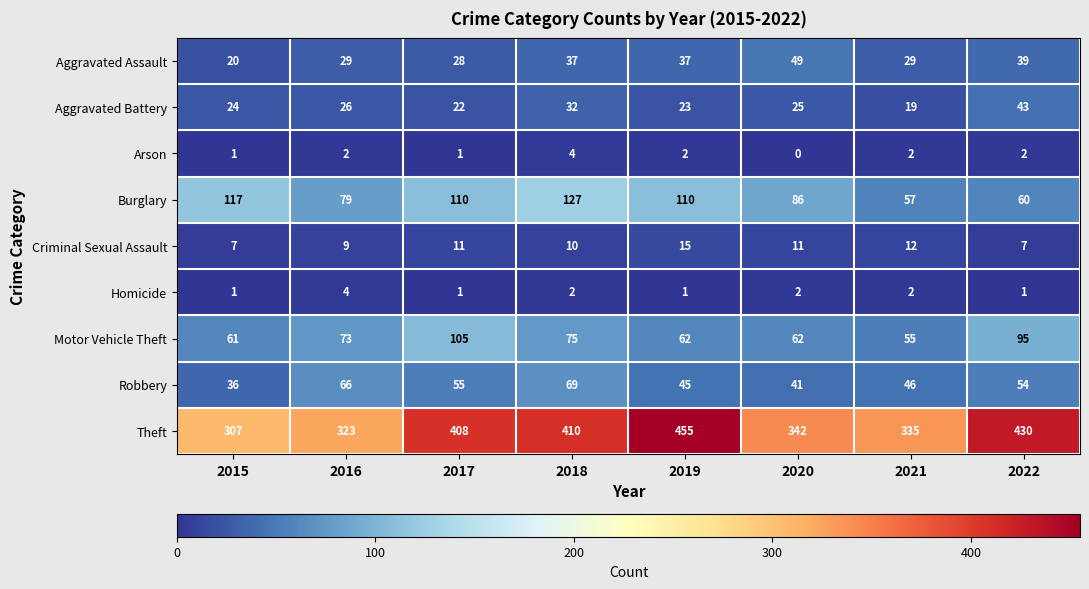

Rank the series at 2022 from lowest to highest value.

Homicide, Arson, Criminal Sexual Assault, Aggravated Assault, Aggravated Battery, Robbery, Burglary, Motor Vehicle Theft, Theft